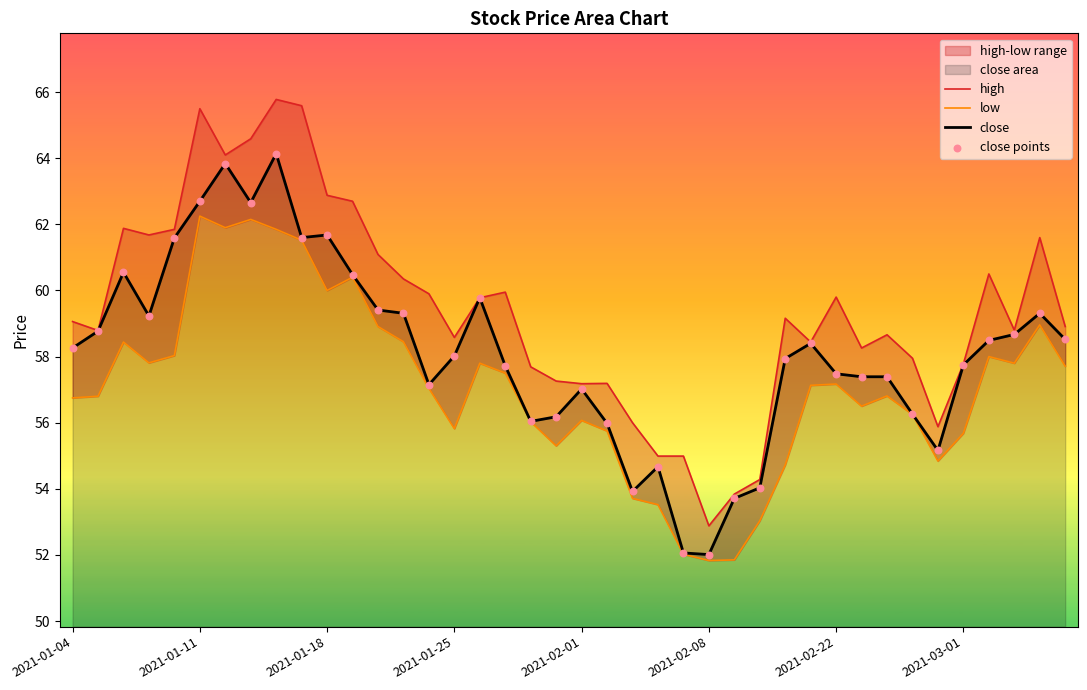

Which series has the largest Y range (max minus min)?

high